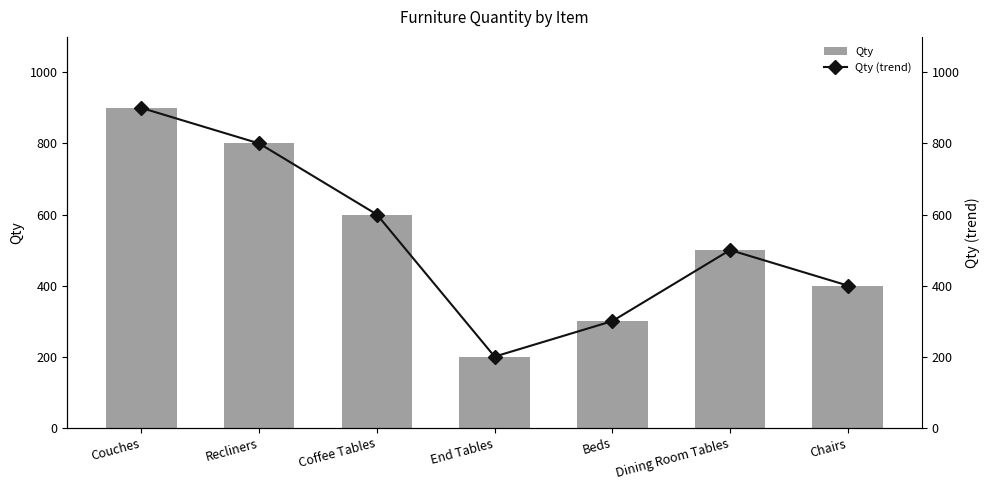

Which series has the largest range (max minus min)?

Qty